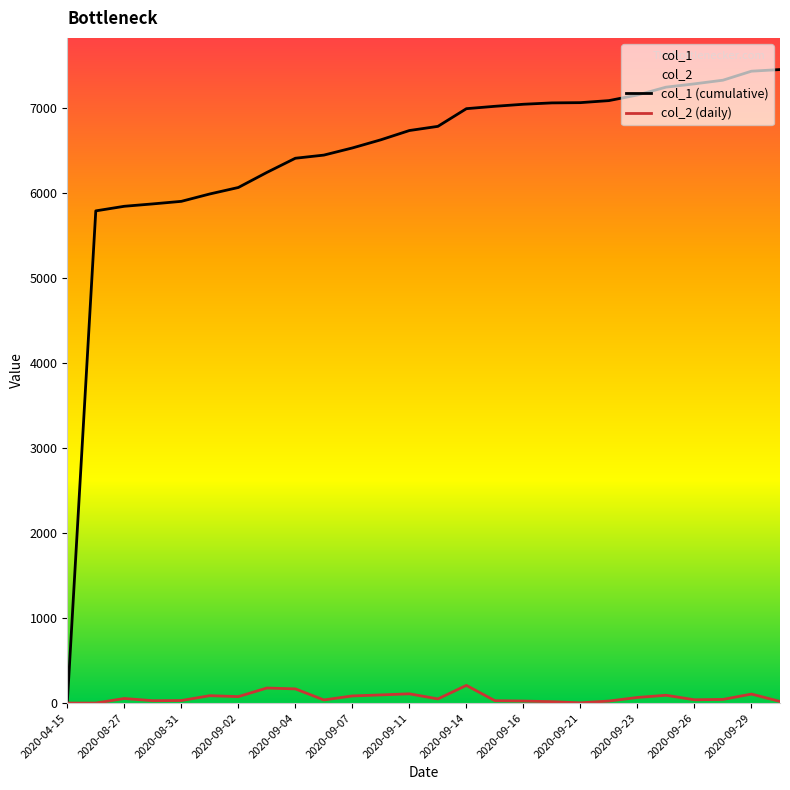

True or false: col_1 (cumulative) has more than 0 points higher than both neighbors.

False